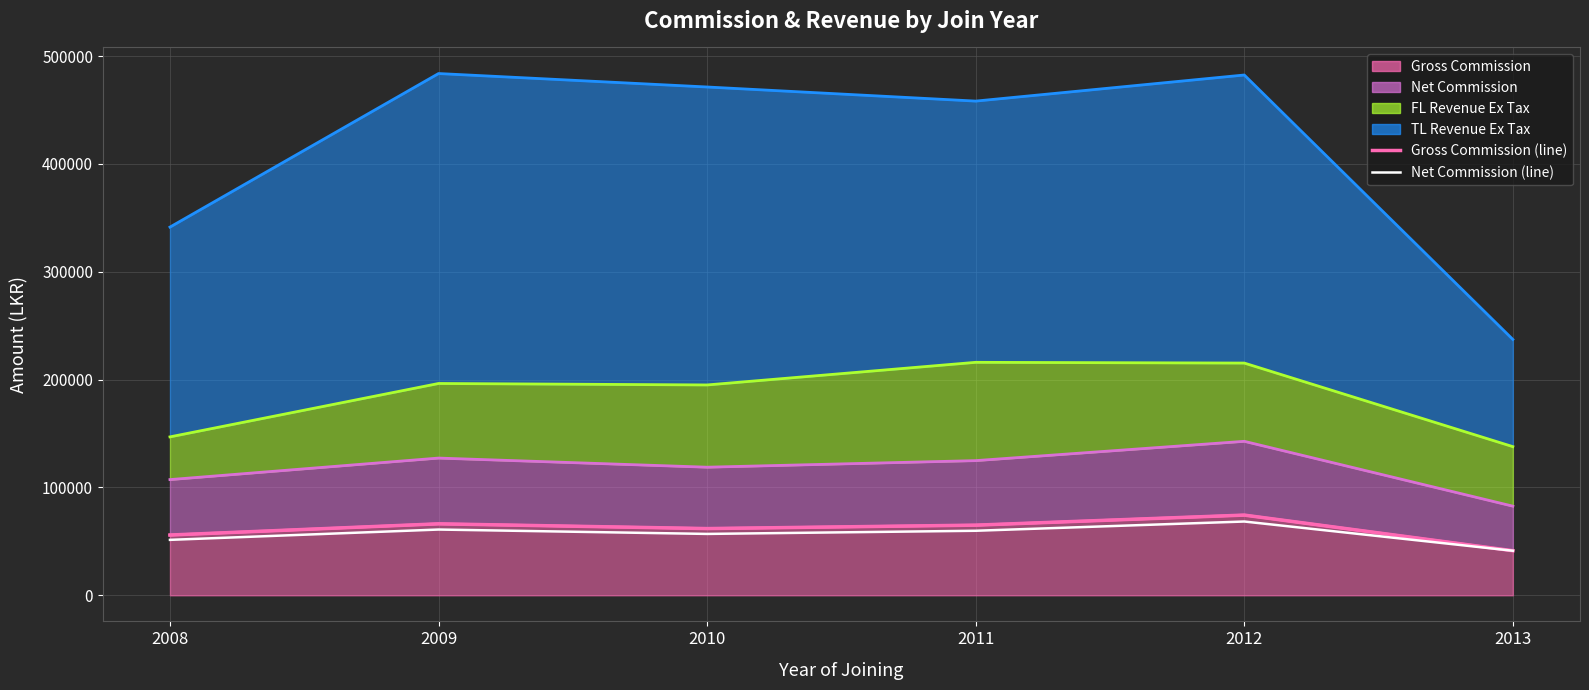

True or false: Net Commission (line) and Gross Commission (line) intersect in this chart.

False